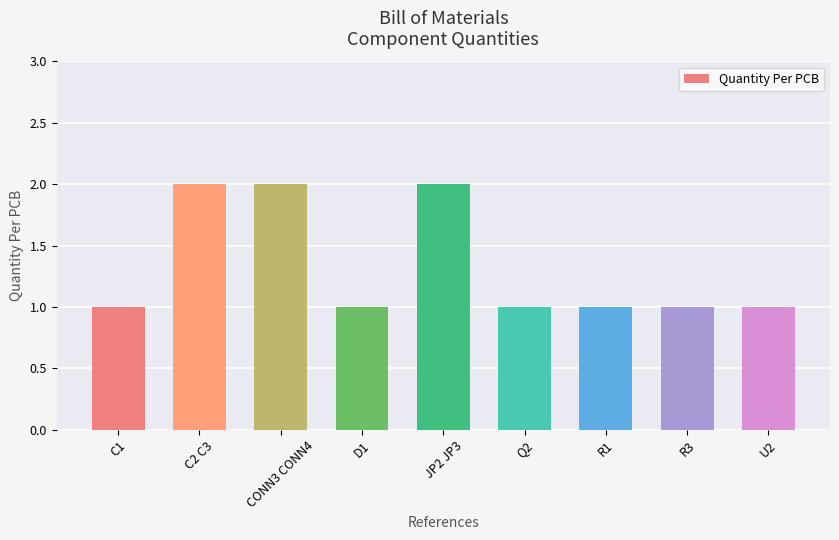

Which has a higher value, U2 or JP2 JP3?

JP2 JP3